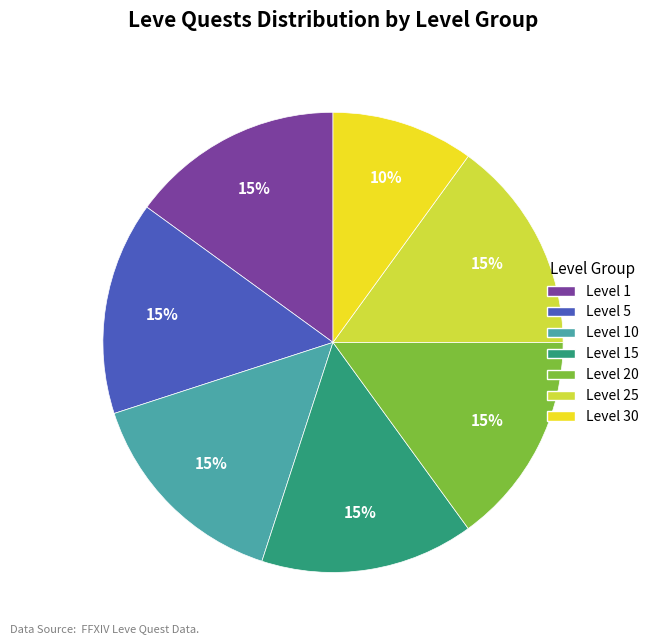

Is there a majority slice in this chart?

No